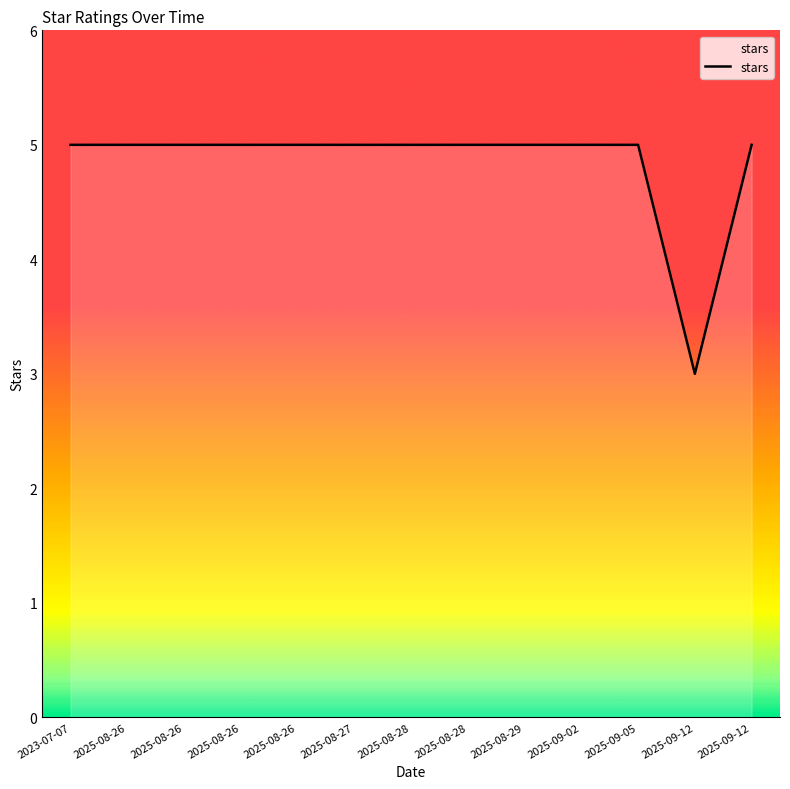

Rank the categories by value from lowest to highest.

2025-09-12, 2023-07-07, 2025-08-26, 2025-08-26, 2025-08-26, 2025-08-26, 2025-08-27, 2025-08-28, 2025-08-28, 2025-08-29, 2025-09-02, 2025-09-05, 2025-09-12